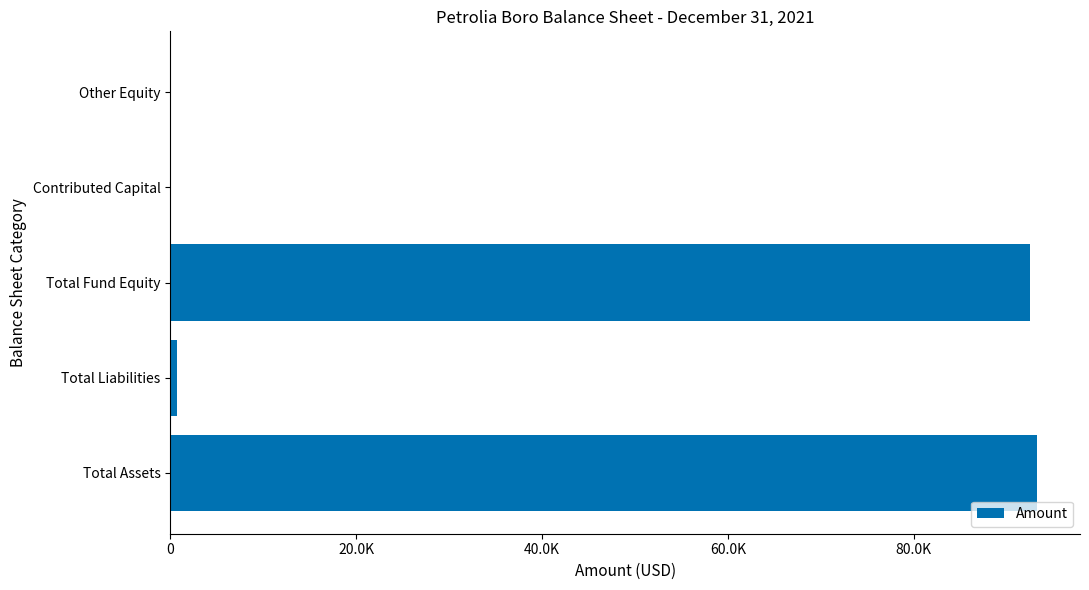

How many positive values are there?

3